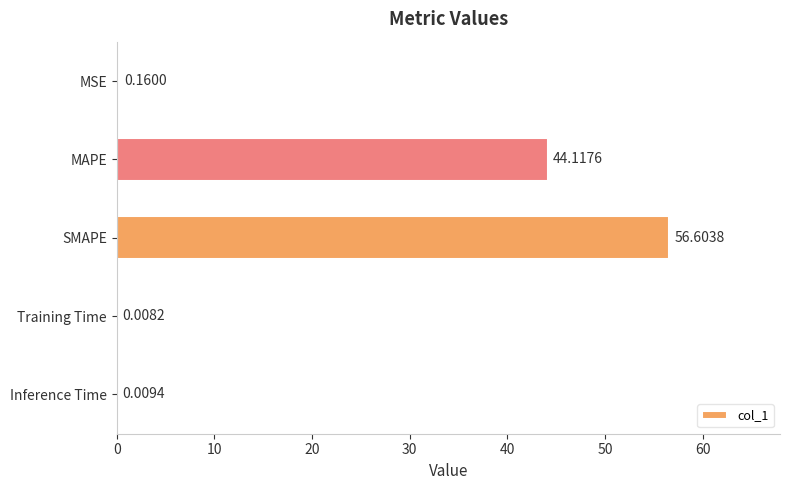

What is the sum of all values?

100.9